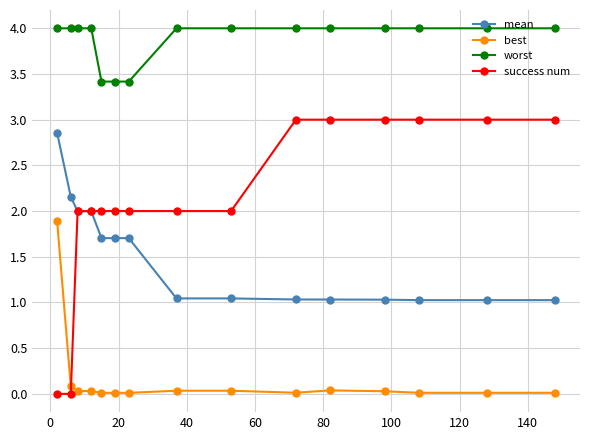

True or false: mean and worst intersect in this chart.

False